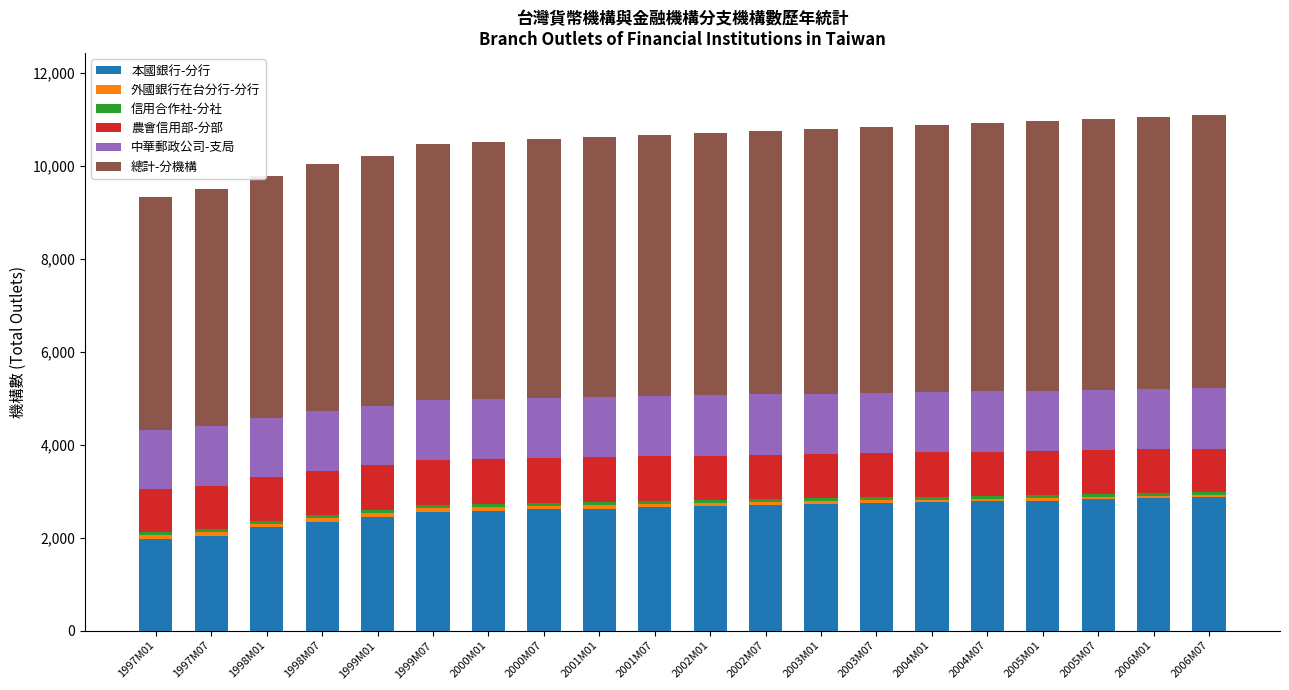

What is the average value of the 本國銀行-分行 series?

2588